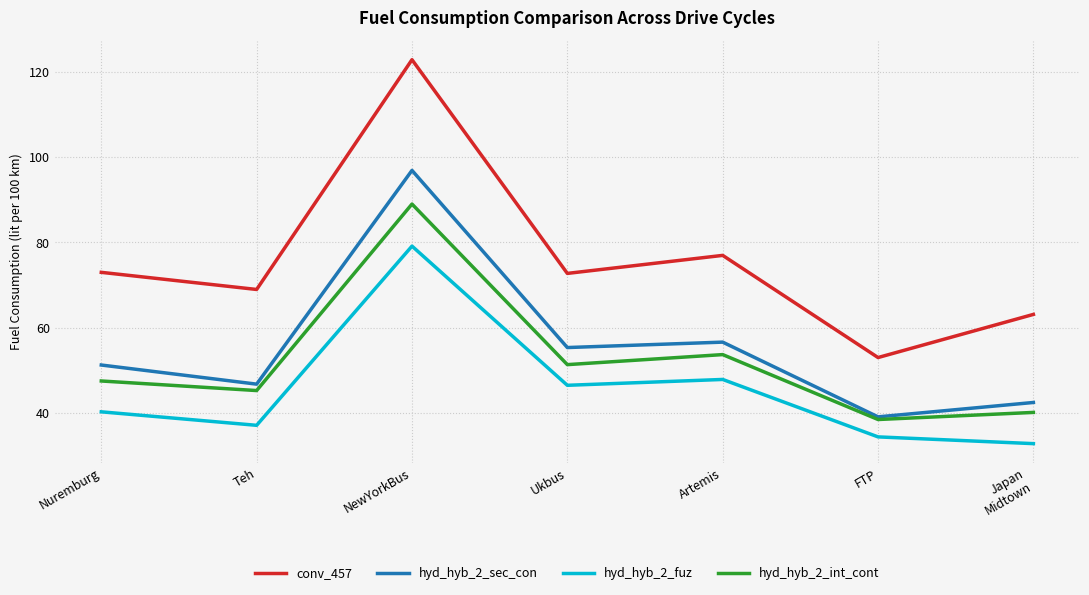

Is this an area chart (filled region under the line)?

No